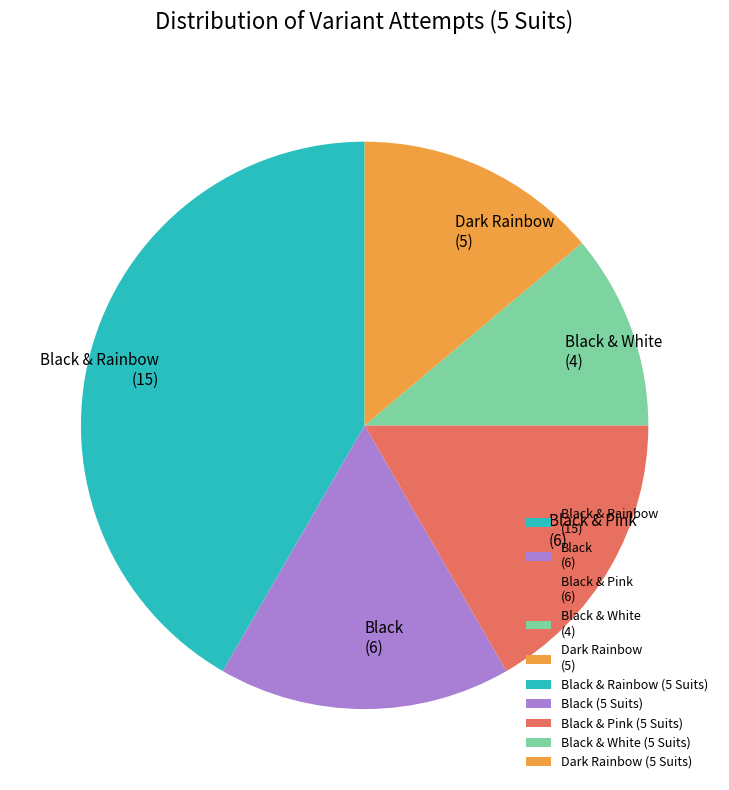

Combined, do Black & Pink (6) and Black & Rainbow (15) account for over 50%?

Yes